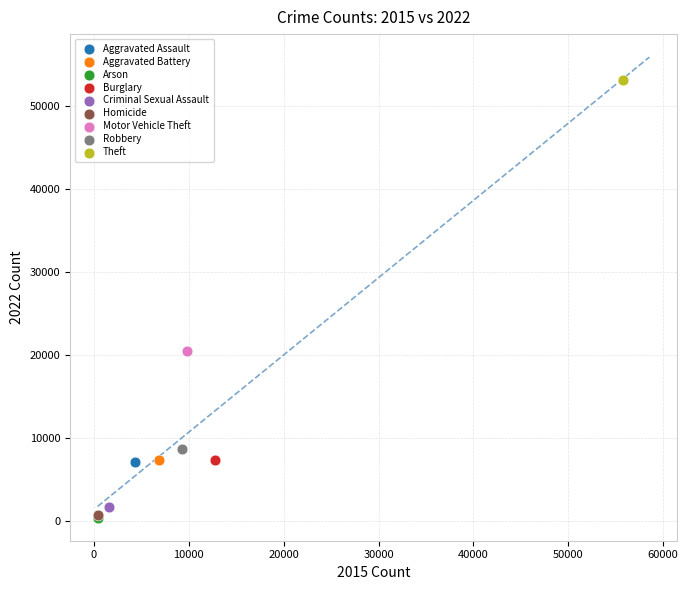

What are all the series names shown in the legend?

Aggravated Assault, Aggravated Battery, Arson, Burglary, Criminal Sexual Assault, Homicide, Motor Vehicle Theft, Robbery, Theft